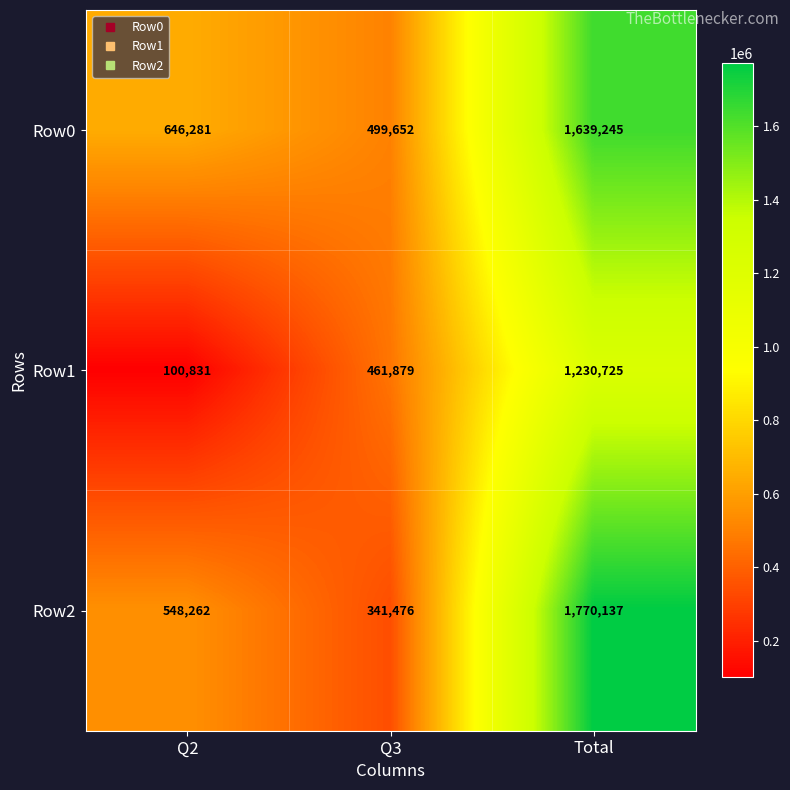

At which category is the sum across all series the highest?

Total